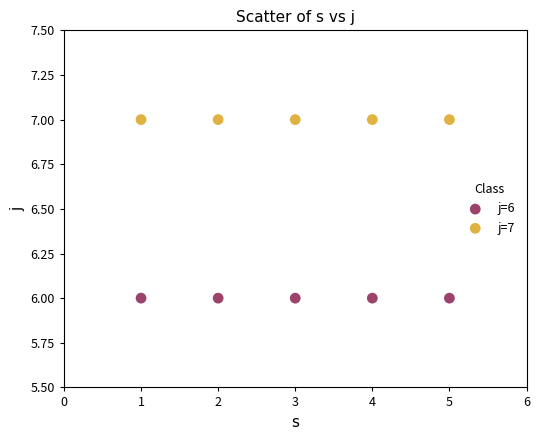

Which series contains the lowest Y value?

j=6